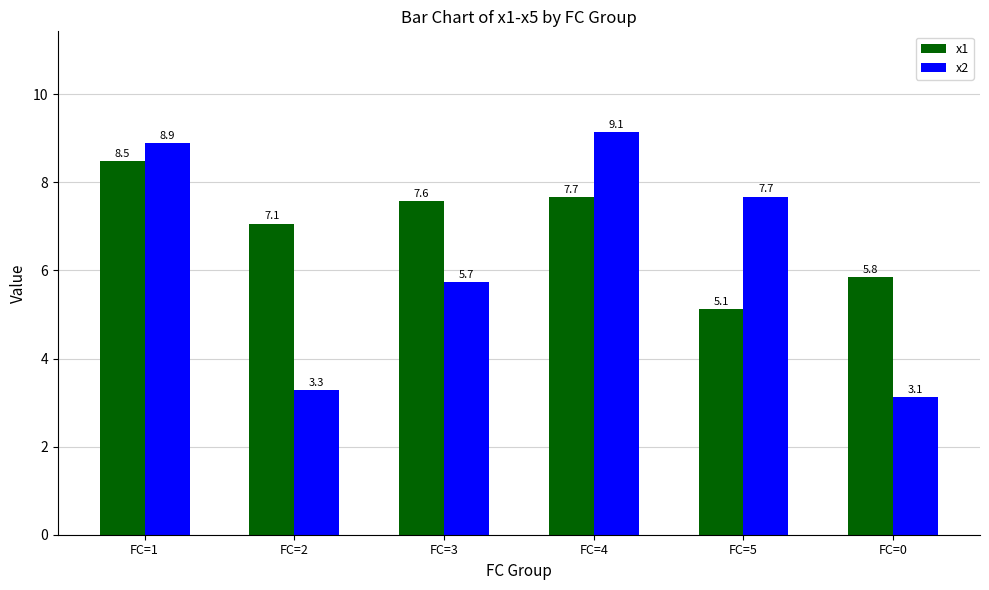

What is the label of the 1st bar from the left?

FC=1